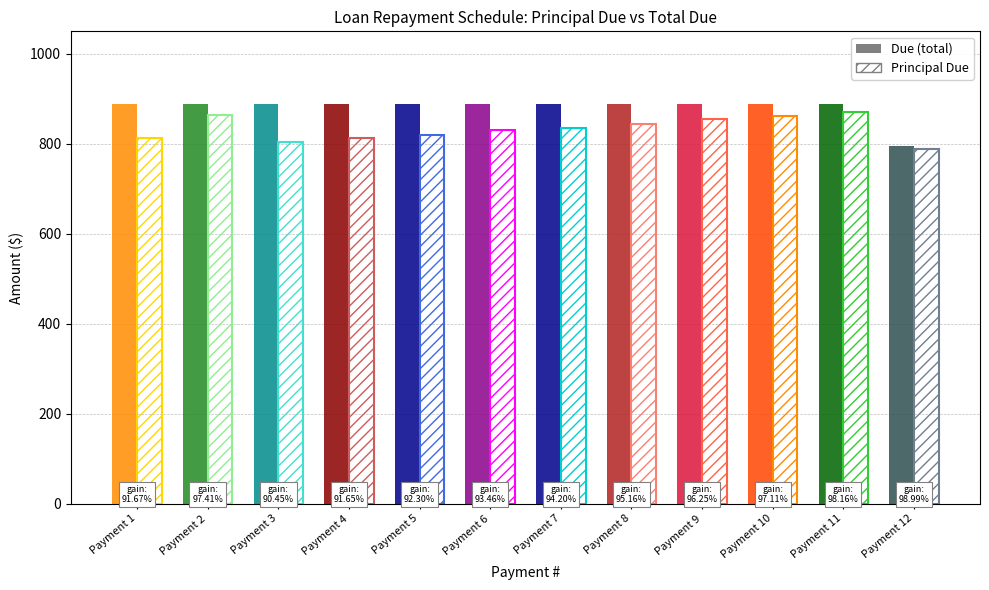

At how many categories does at least one series exceed 857?

11